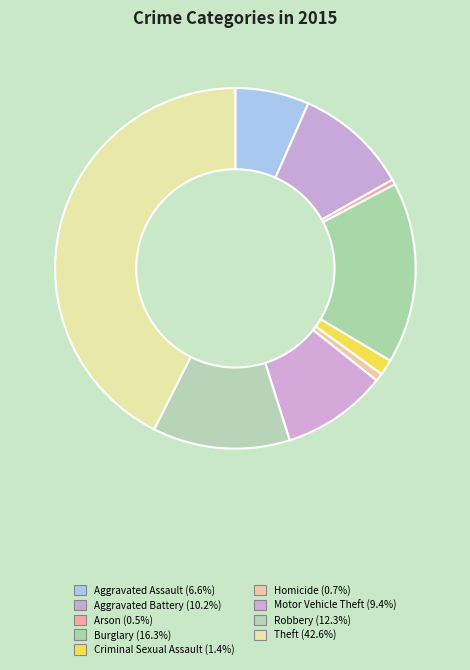

How many segments does this pie chart have?

9